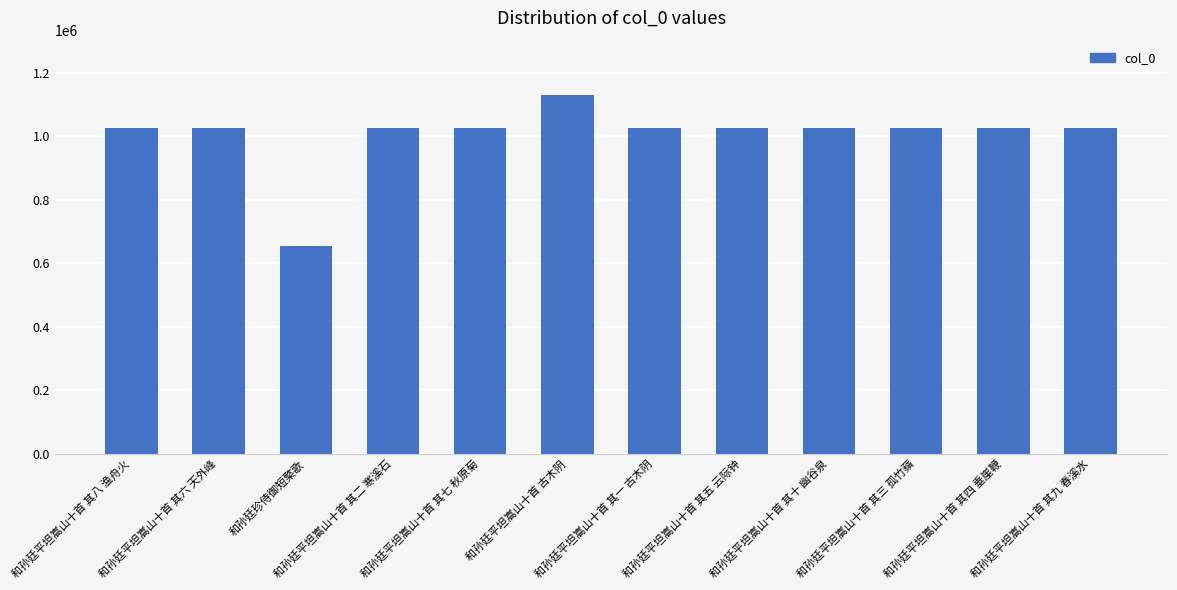

How many categories are shown in the chart?

12